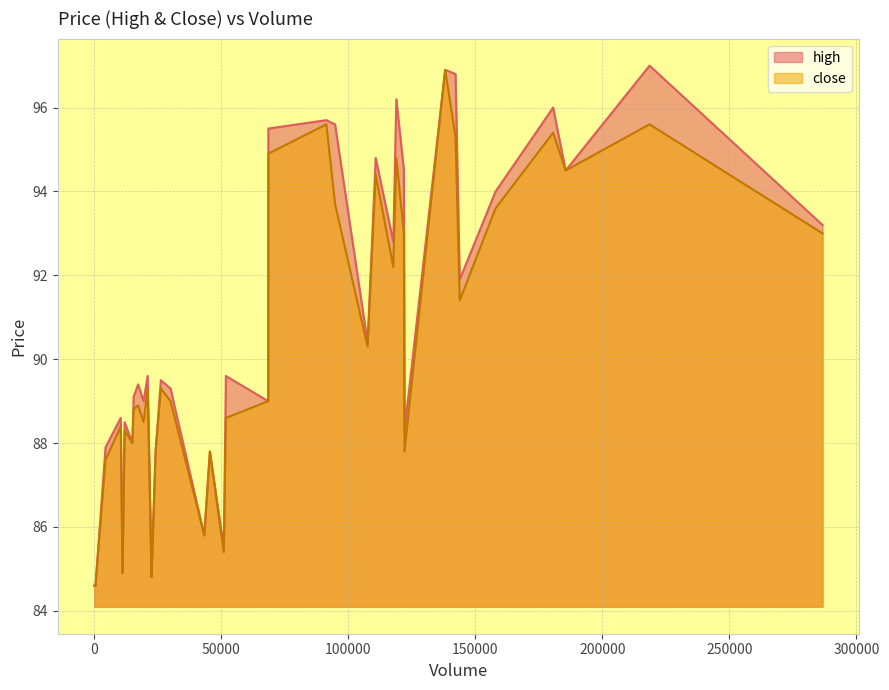

True or false: high and close intersect in this chart.

False